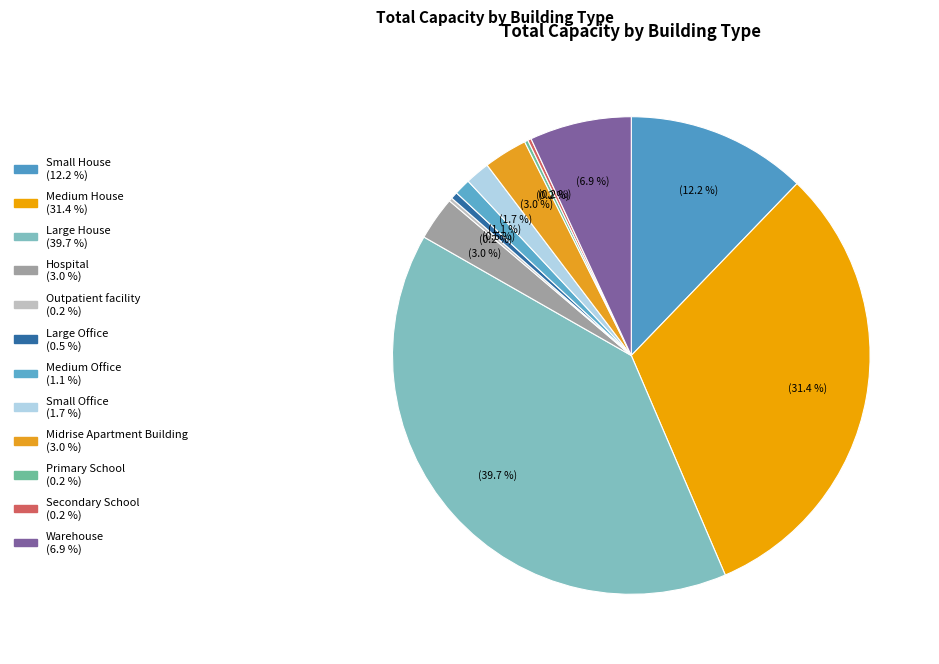

Which has a higher value, Primary School or Medium Office?

Medium Office